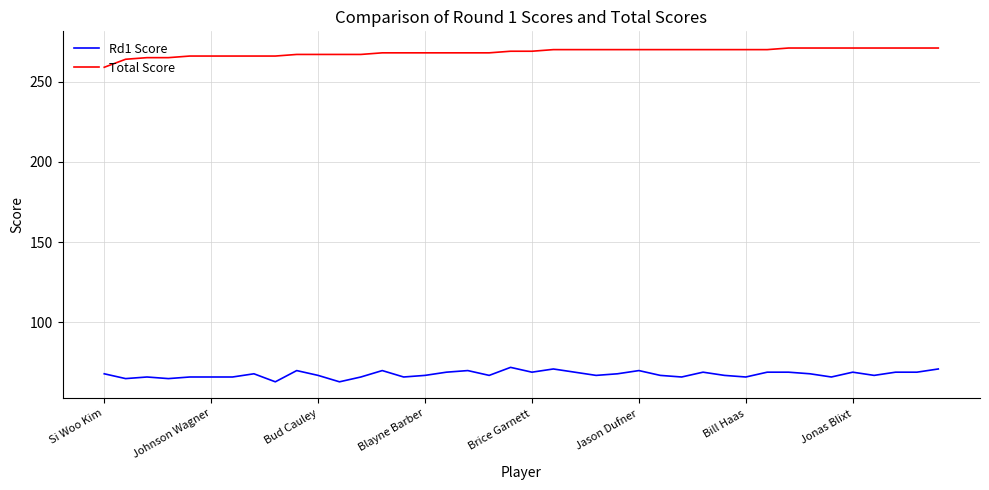

Which series has the widest spread of values?

Total Score